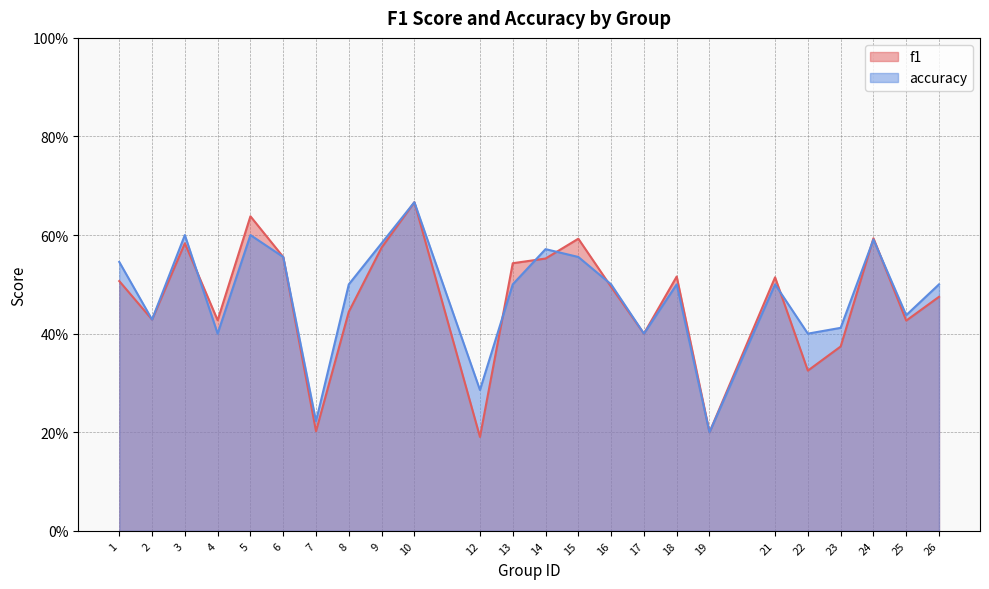

At which label is accuracy closest to 0?

19